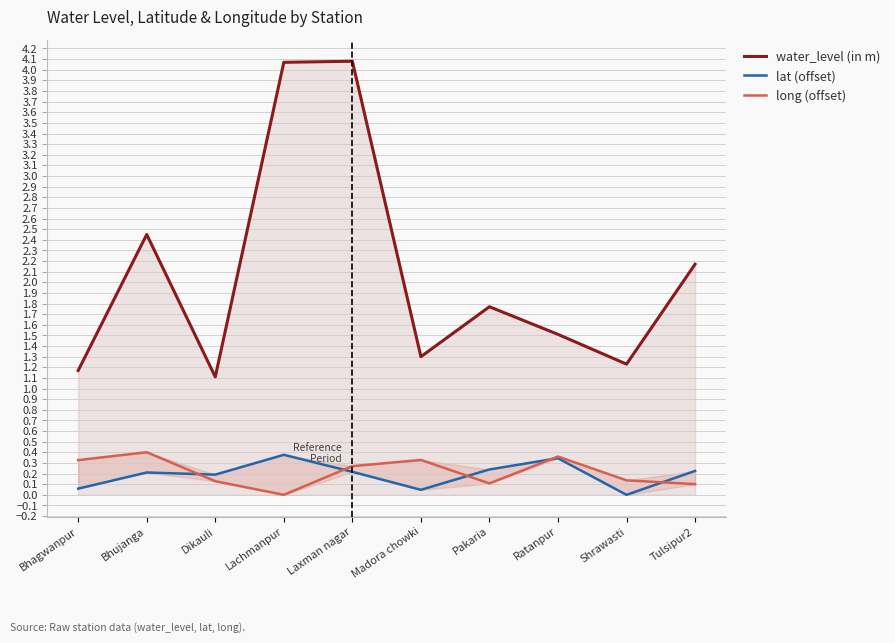

How many interior local valleys does the long (offset) series have?

2